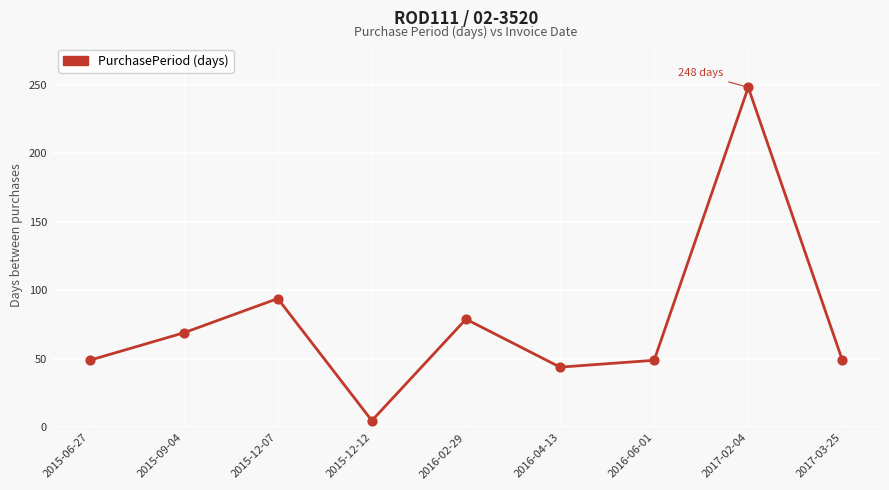

Which has a higher value, 2015-06-27 or 2015-12-12?

2015-06-27